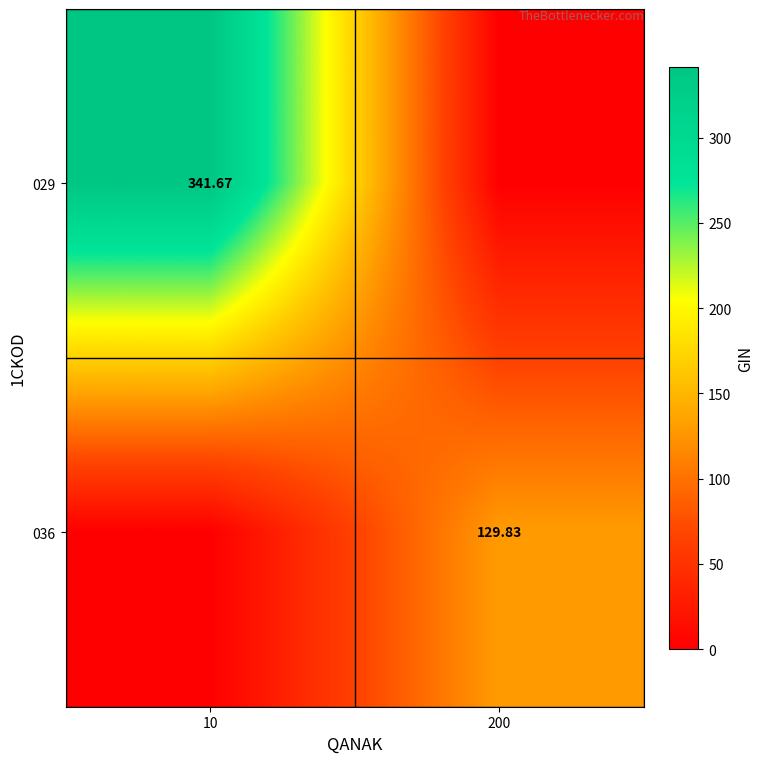

What is the total value across all series at 10?

341.7